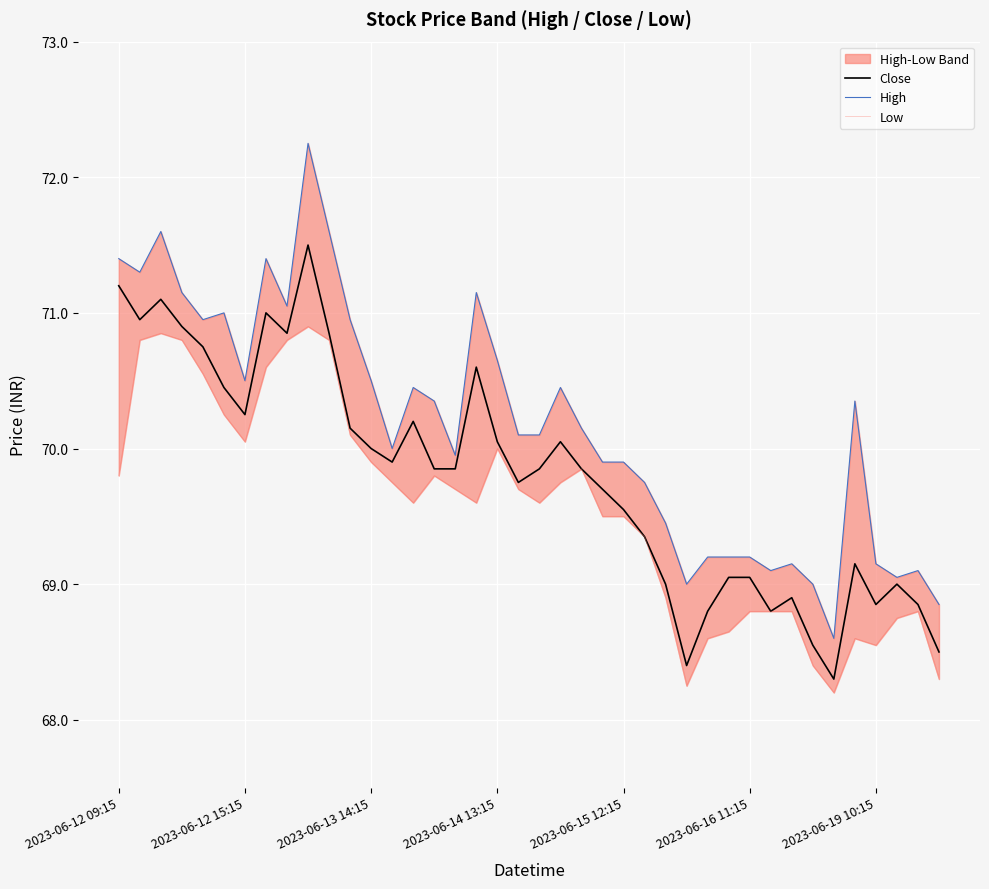

The value of Close at 2023-06-16 11:15 is 90.7. True or false?

False